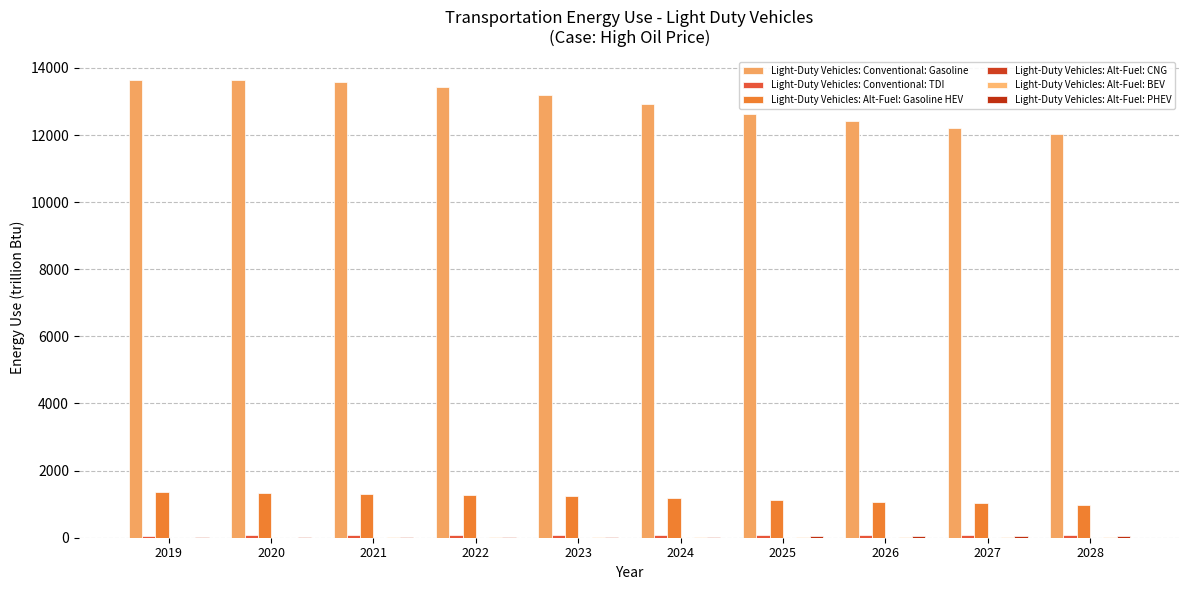

Which series has the largest total across all categories?

Light-Duty Vehicles: Conventional: Gasoline